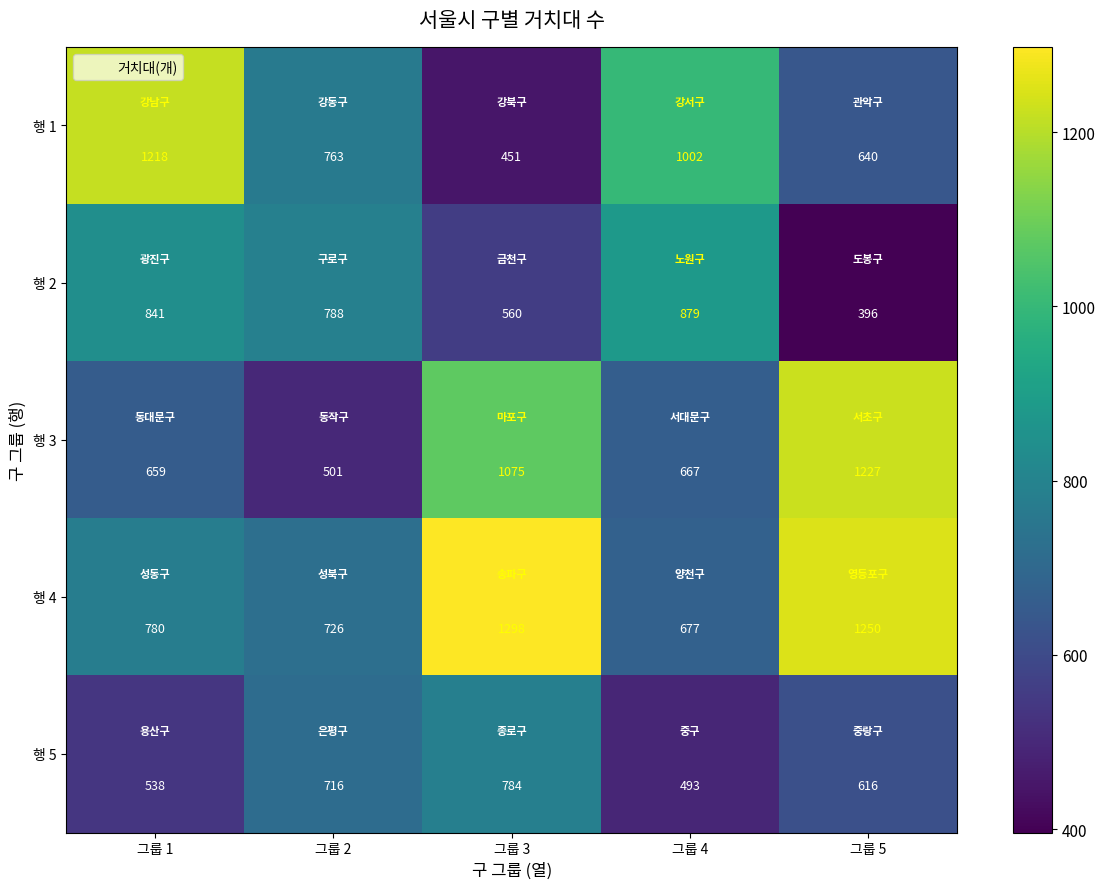

What is the total value across all series at 그룹 2?

3494